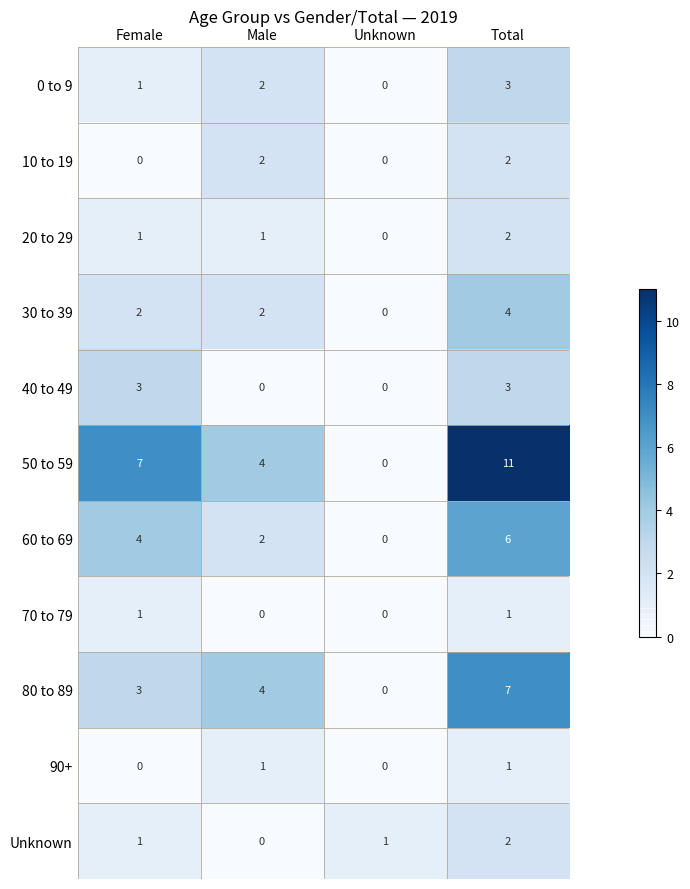

Which series has the largest range (max minus min)?

50 to 59